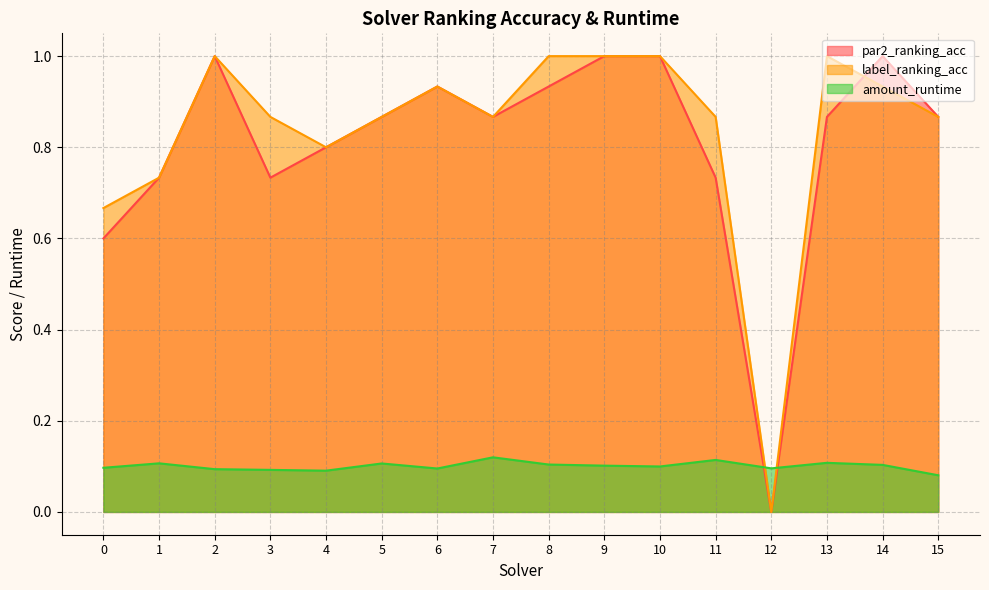

What is the sum of all label_ranking_acc values?

13.4